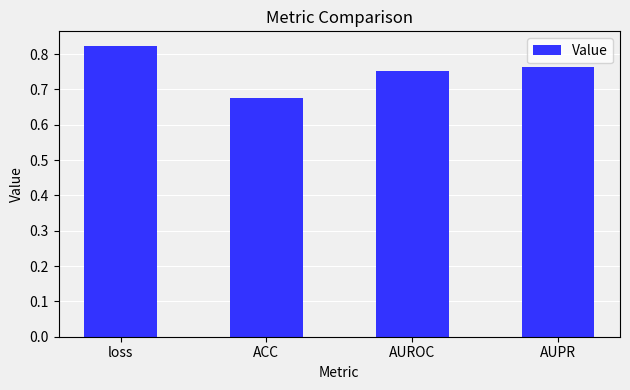

What position from the right is AUROC?

2